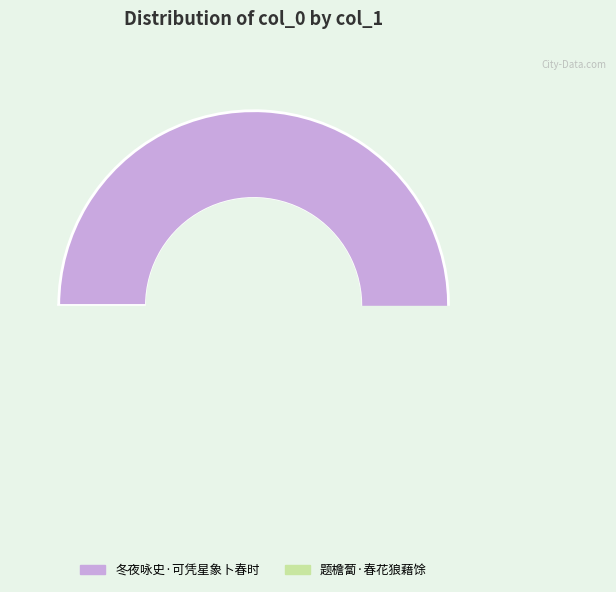

Is 题檐蔔·春花狼藉馀 the majority of the pie?

No